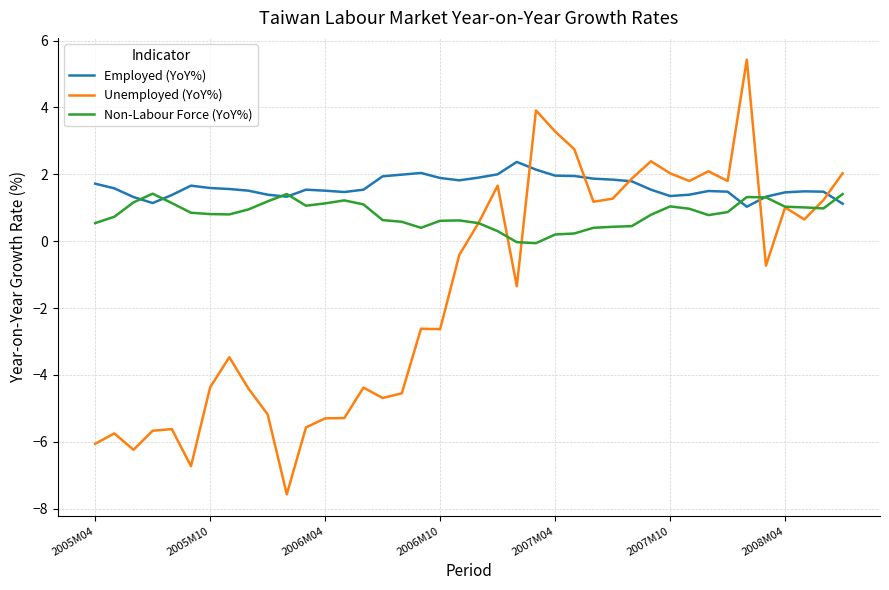

What is the maximum value for Unemployed (YoY%)?

5.4